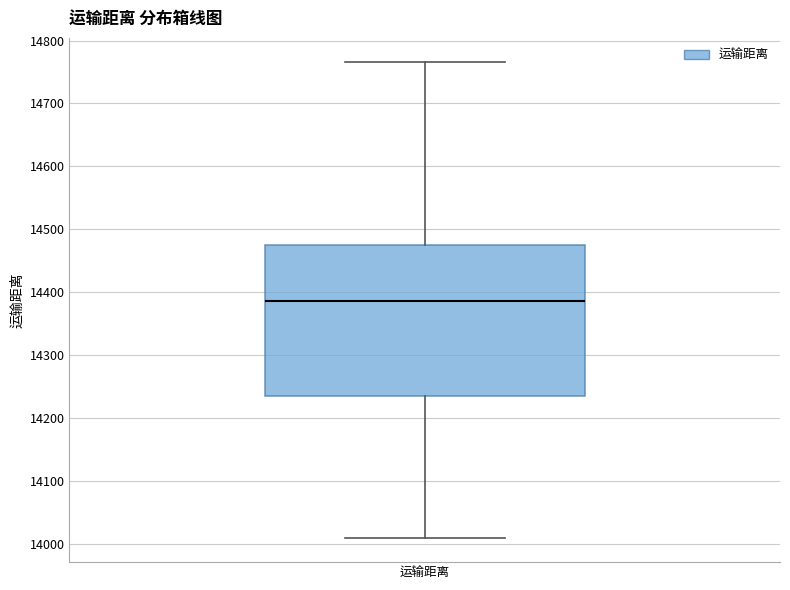

Read this box plot against the y-axis: the position of the median line, the range covered by the box, and the ends of both whiskers. The values are not printed on the chart, so give them approximately, as read against the axis.

median 14390, box 14240 to 14470, whiskers 14010 to 14770